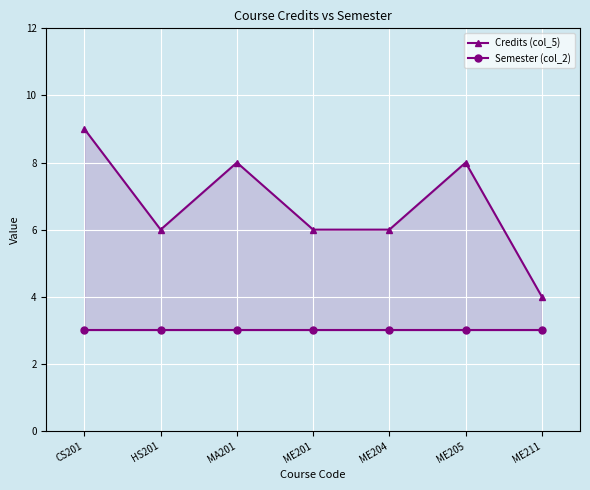

True or false: Semester (col_2) has a value of 1 at HS201.

False